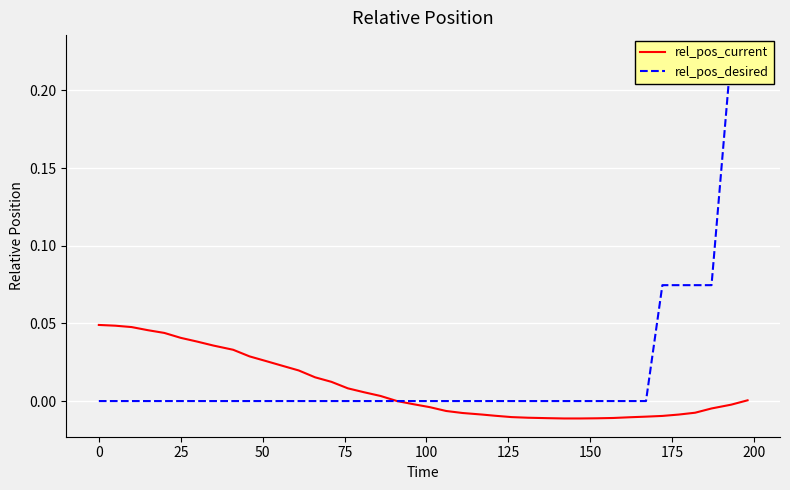

What is the greatest value displayed?

0.2